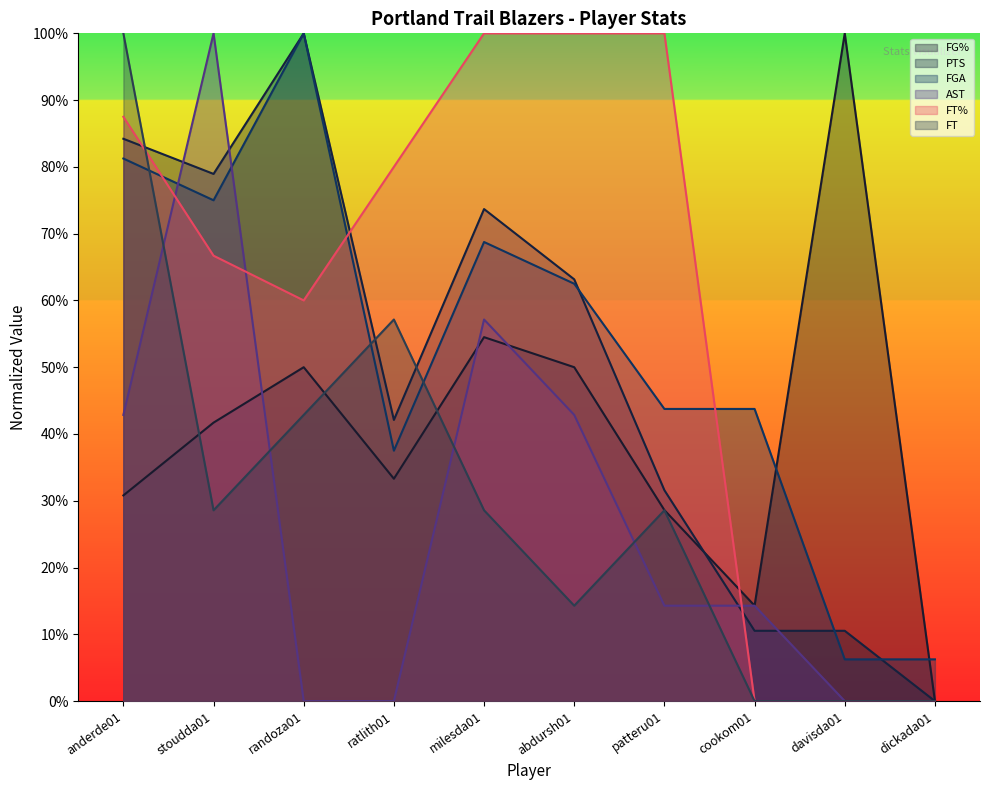

The value of FGA at abdursh01 is 1.0. True or false?

False